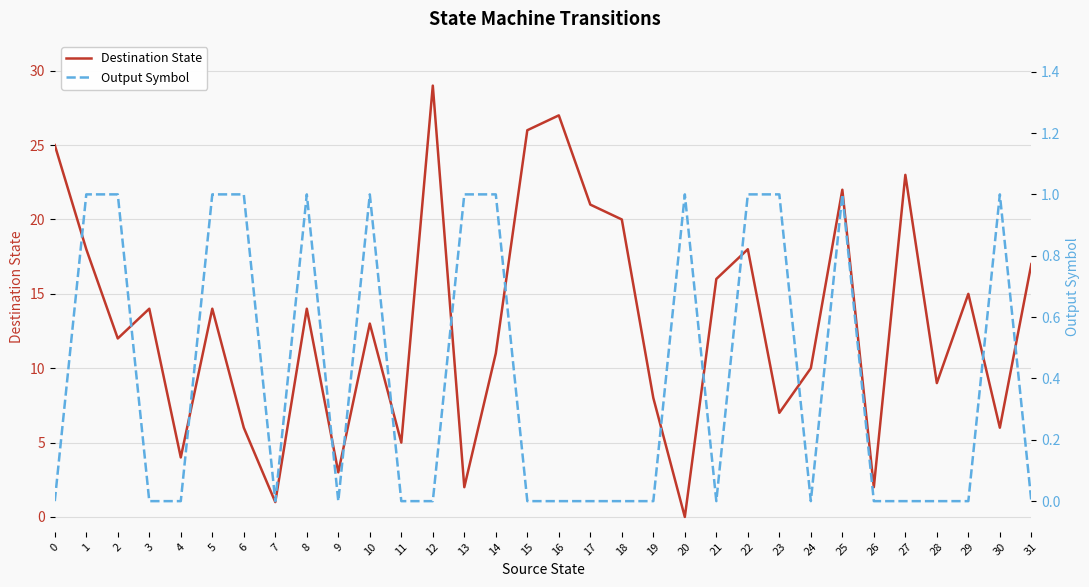

Rank the series by their average value, from lowest to highest.

Output Symbol, Destination State